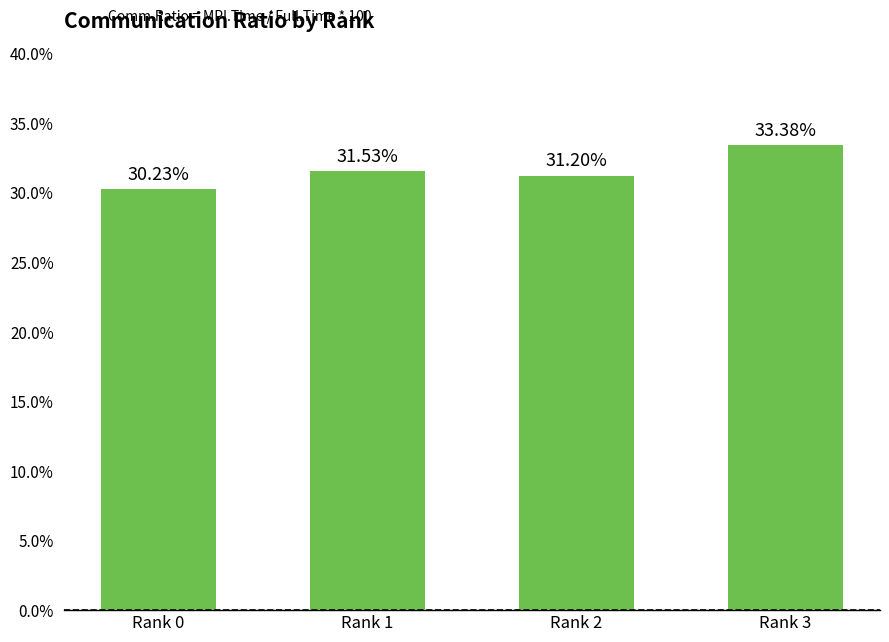

Reading left to right, extract all data points from this chart.

Rank 0=30.2	Rank 1=31.5	Rank 2=31.2	Rank 3=33.4